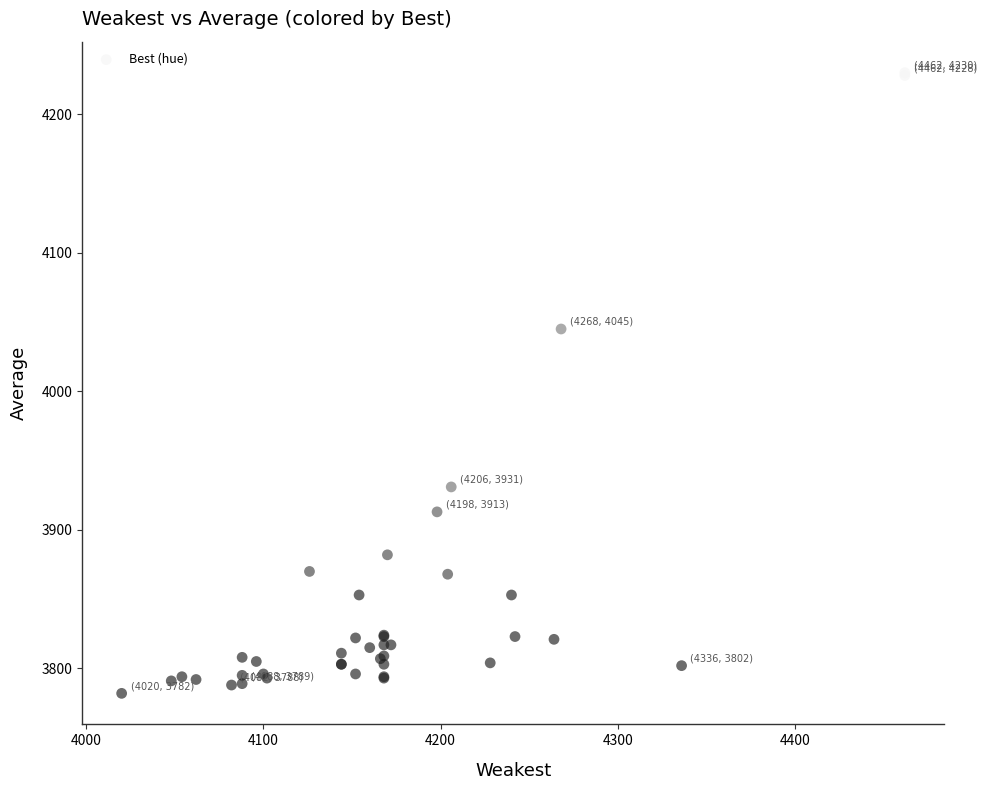

What Y value in the scatter plot is closest to 4006?

4045